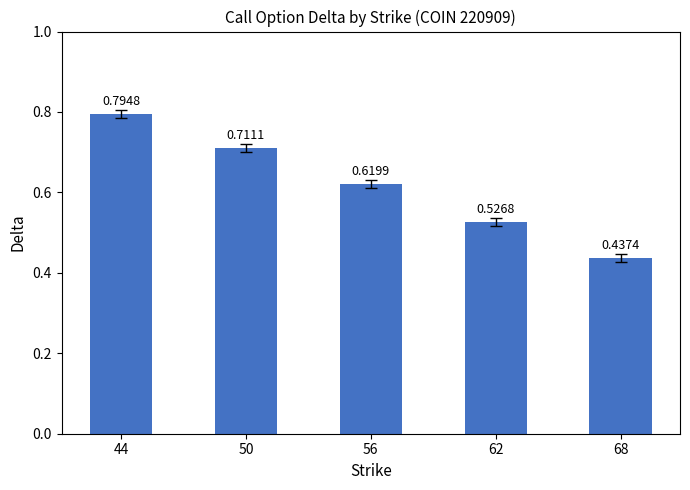

What is the difference between the values at 68 and 50?

0.3